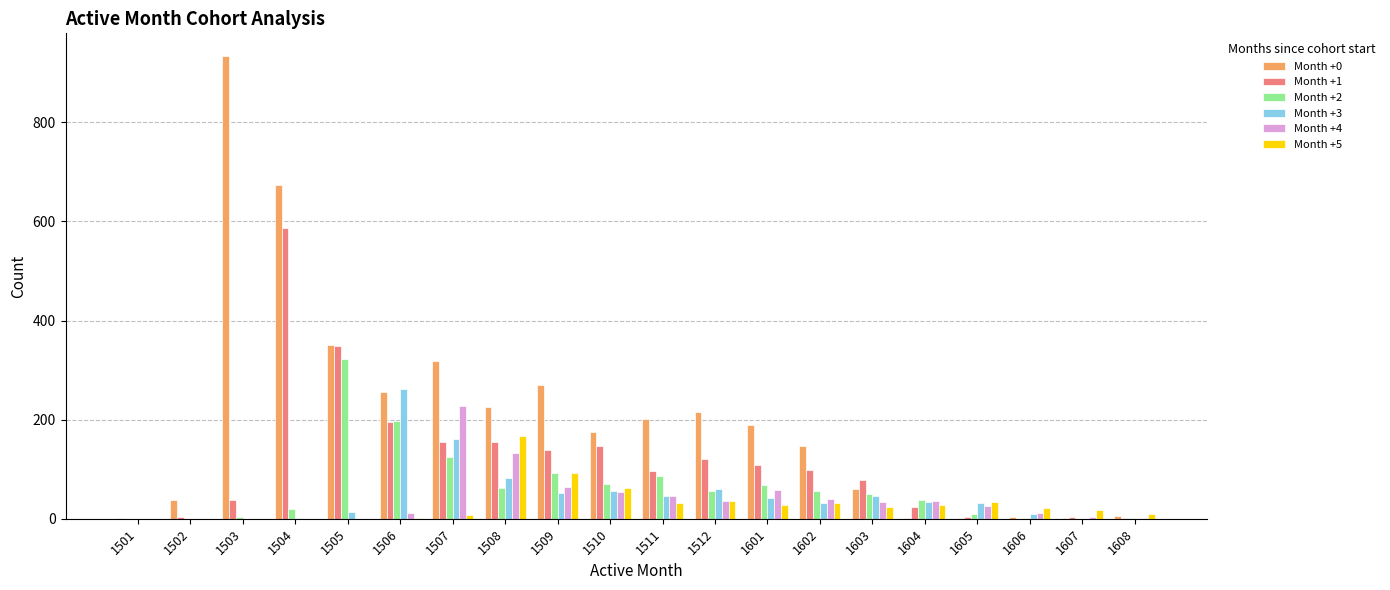

True or false: Month +3 has a value of 0 at 1503.

True